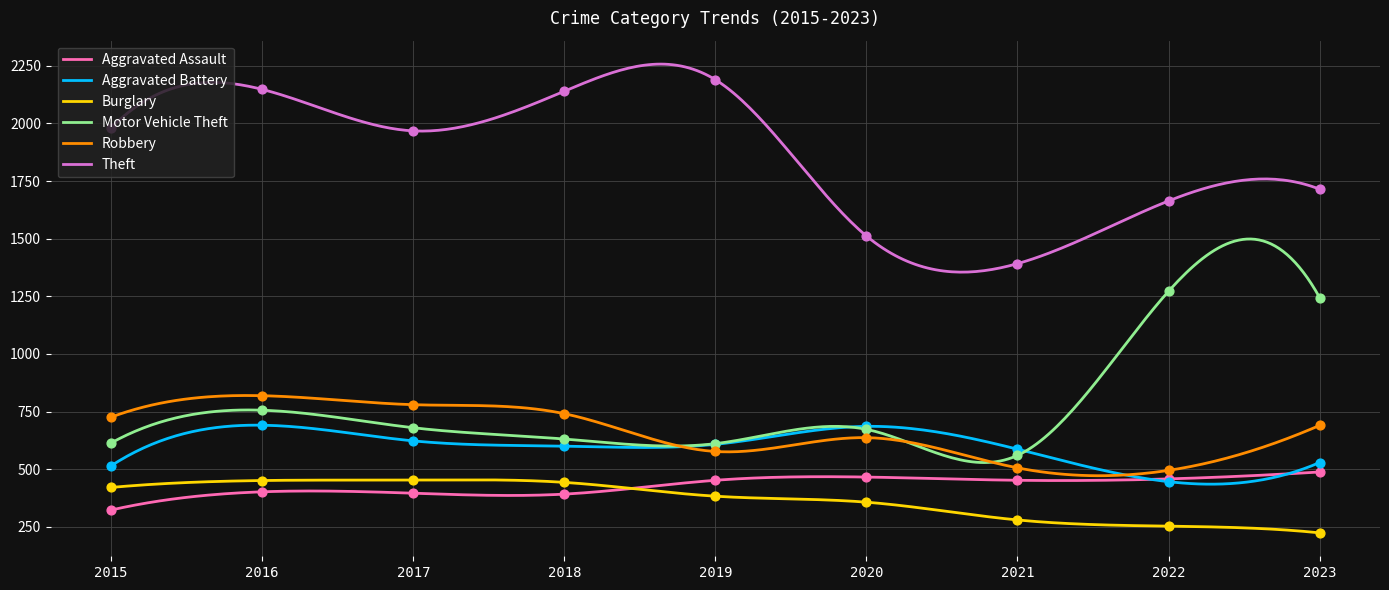

What are all the series names shown in the legend?

Aggravated Assault, Aggravated Battery, Burglary, Motor Vehicle Theft, Robbery, Theft